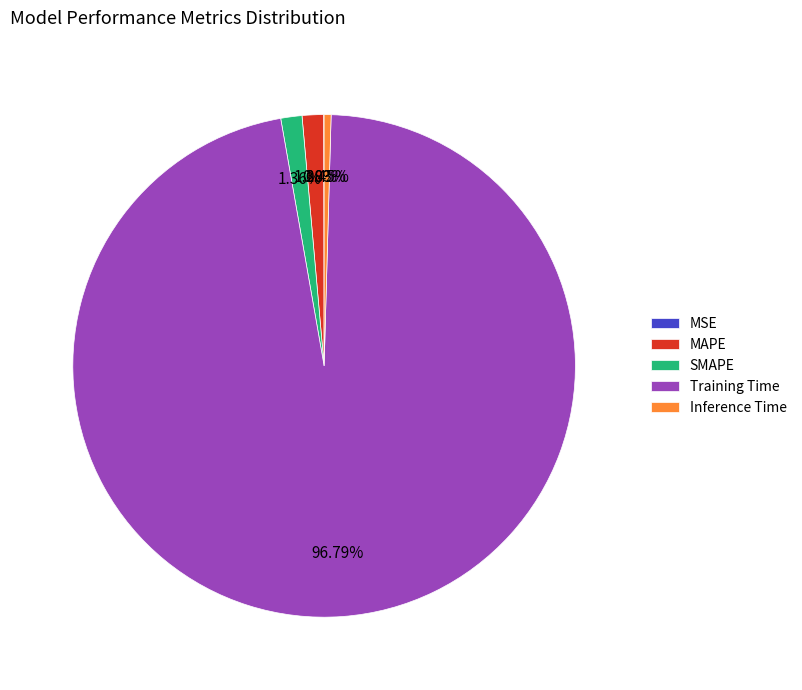

To the nearest percent, what is the combined percentage of MAPE and SMAPE?

3%